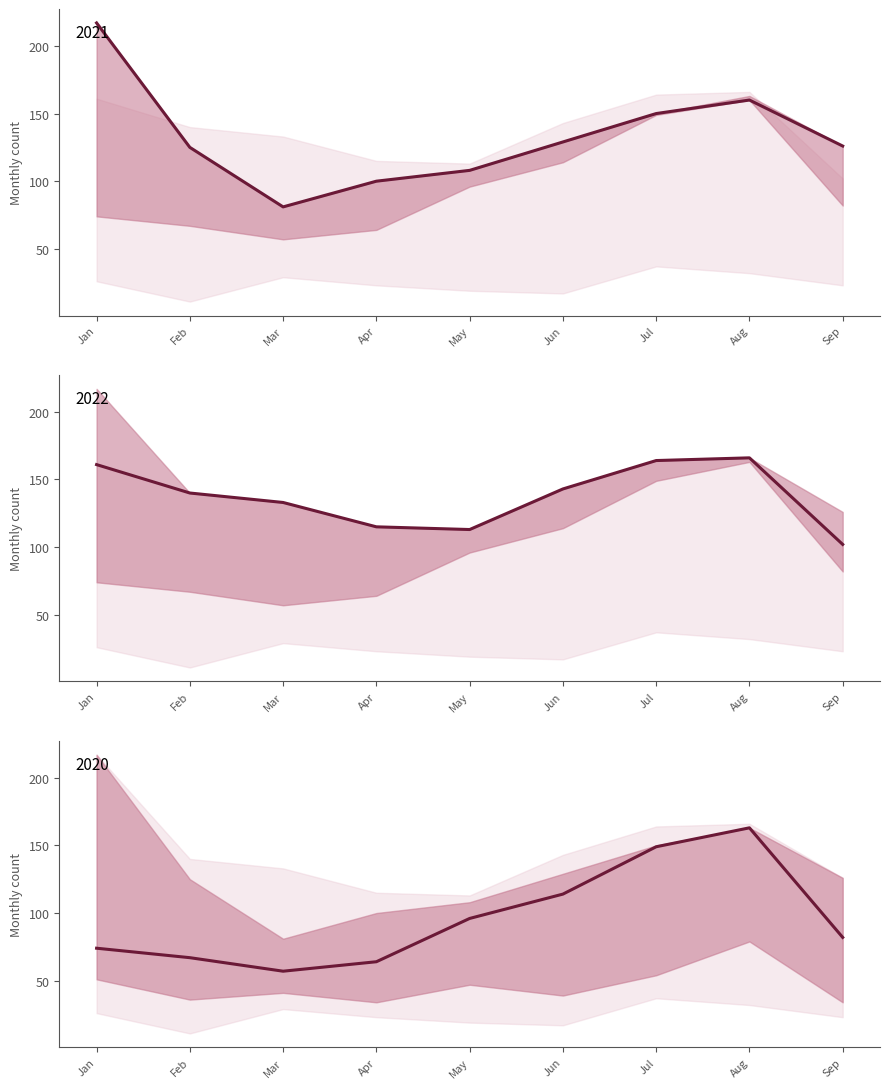

True or false: 2022 and 2020 cross at least once.

False